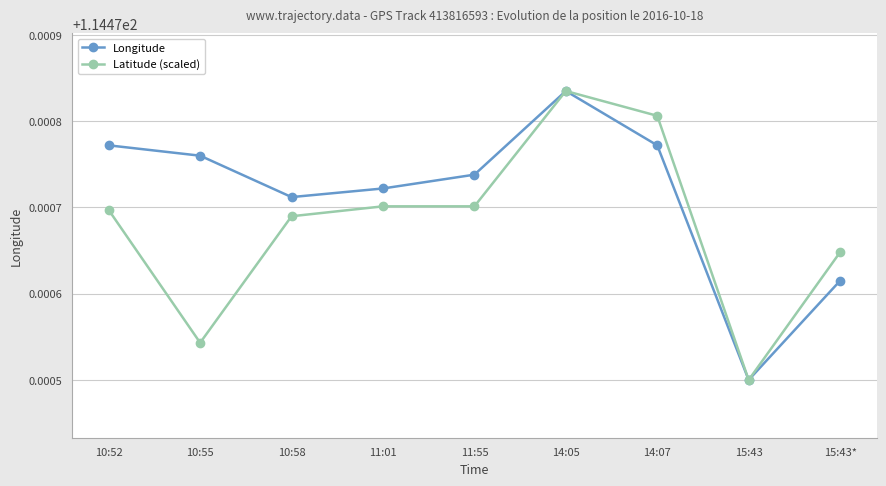

At how many categories does at least one series exceed 114?

9